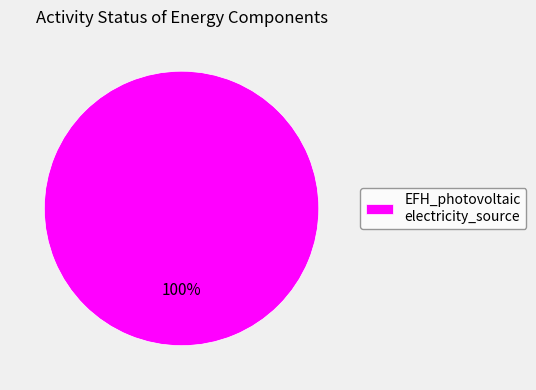

Rank the categories by value from highest to lowest.

EFH_photovoltaic electricity_source